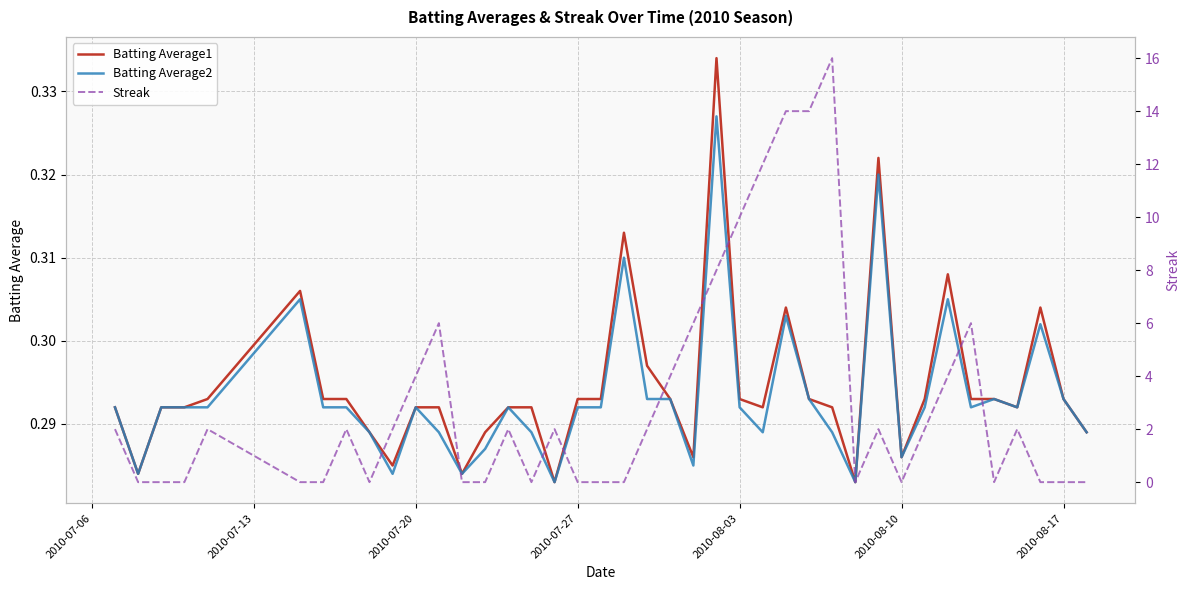

How many categories are shown in the chart?

40